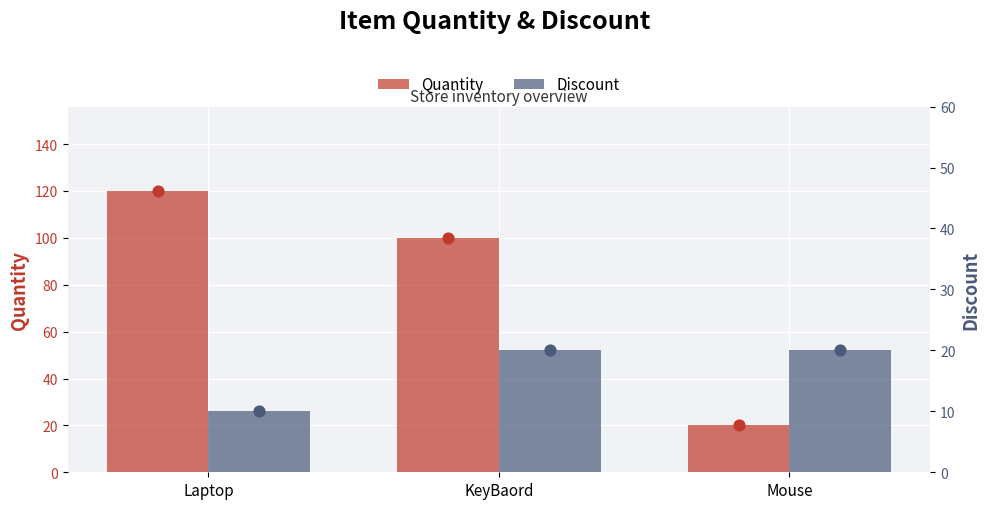

Which series contains the lowest Y value?

Discount